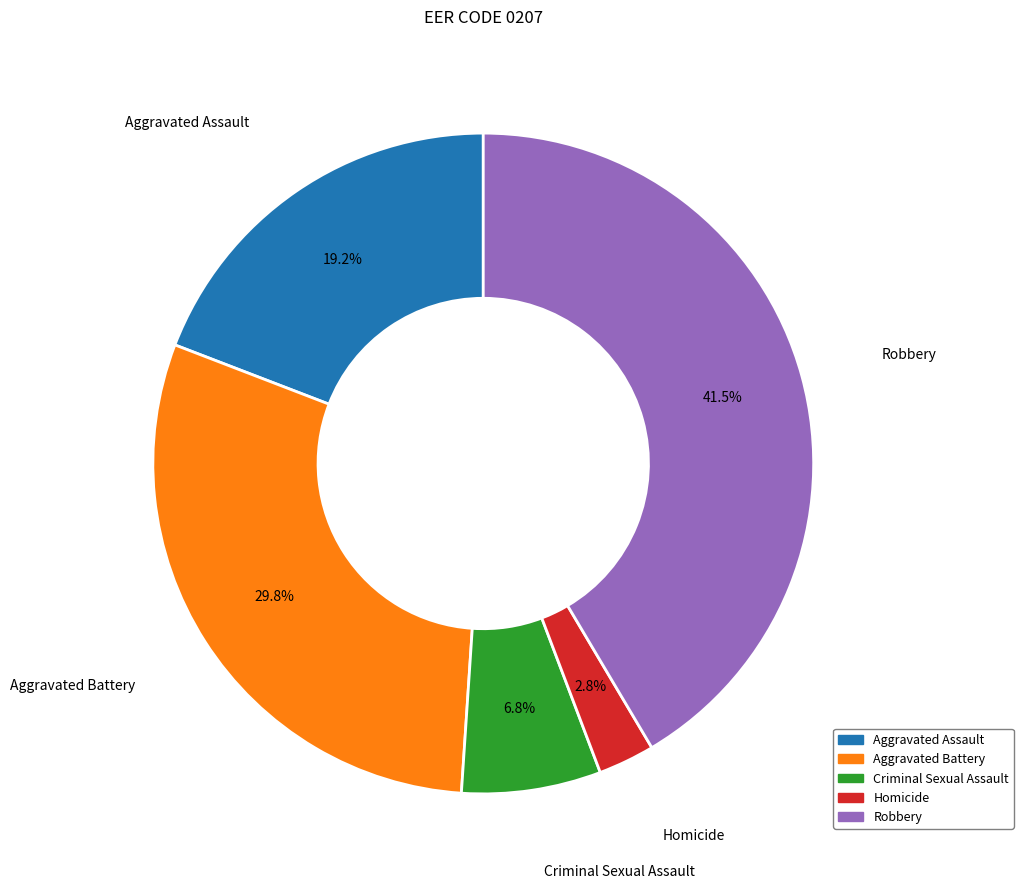

How many segments does this pie chart have?

5